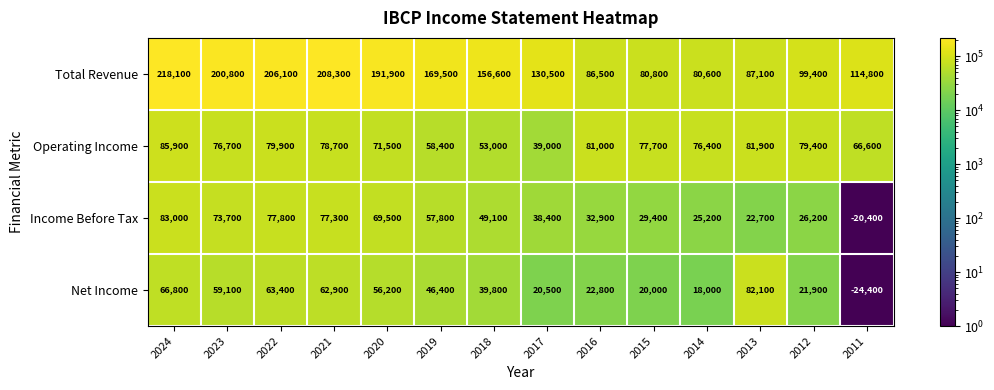

Which series has the largest total across all categories?

Total Revenue